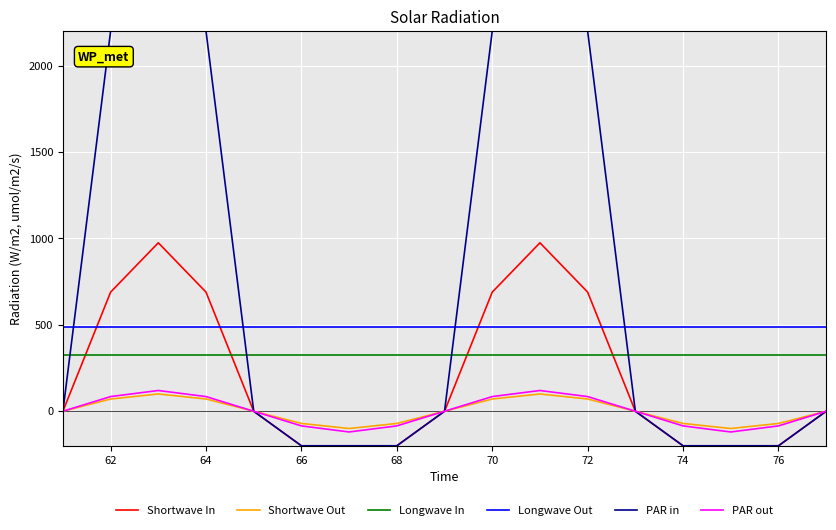

What are all the series names shown in the legend?

Shortwave In, Shortwave Out, Longwave In, Longwave Out, PAR in, PAR out